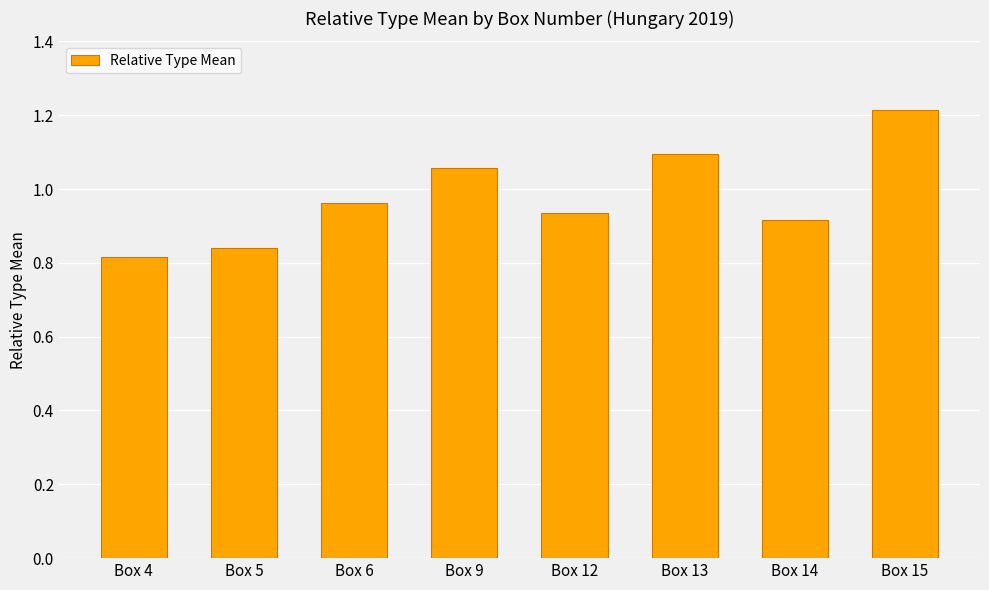

How many bars are there in total?

8